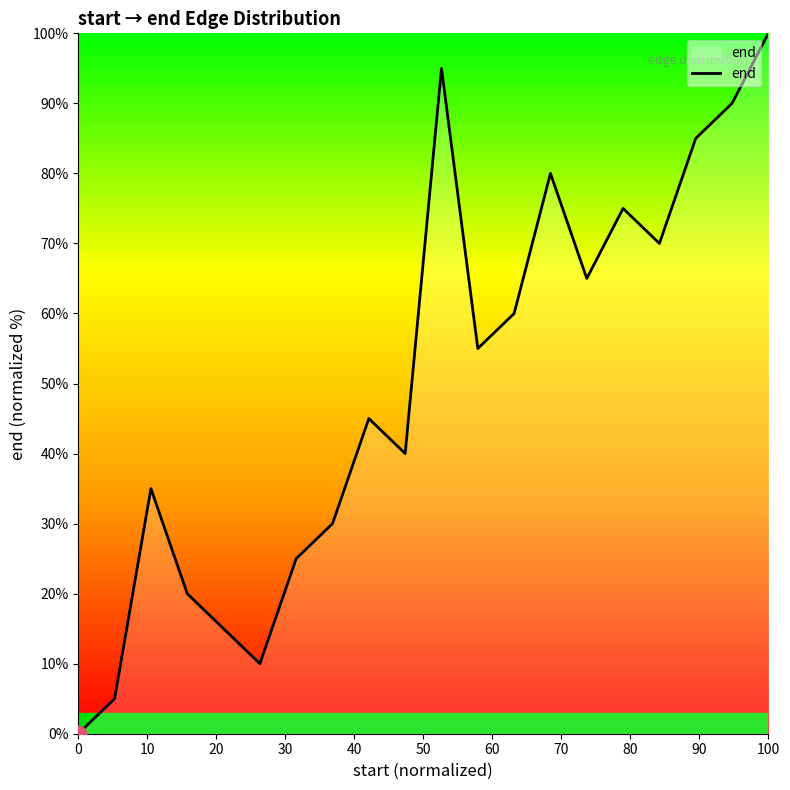

What is the maximum value shown in the chart?

100.0